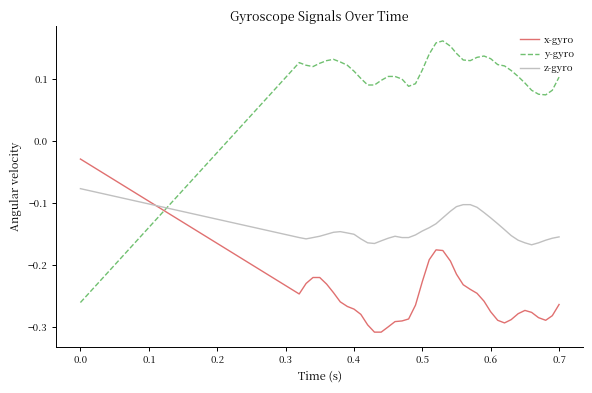

Which series ends up on top after the final intersection of x-gyro and z-gyro?

z-gyro